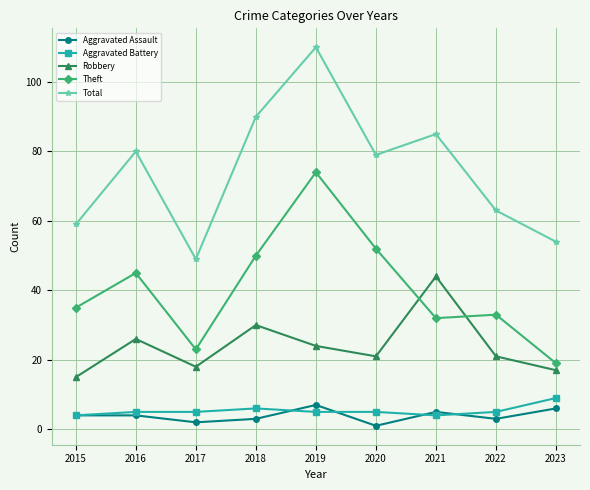

What is the value of the Robbery point at the 5th from the left?

24